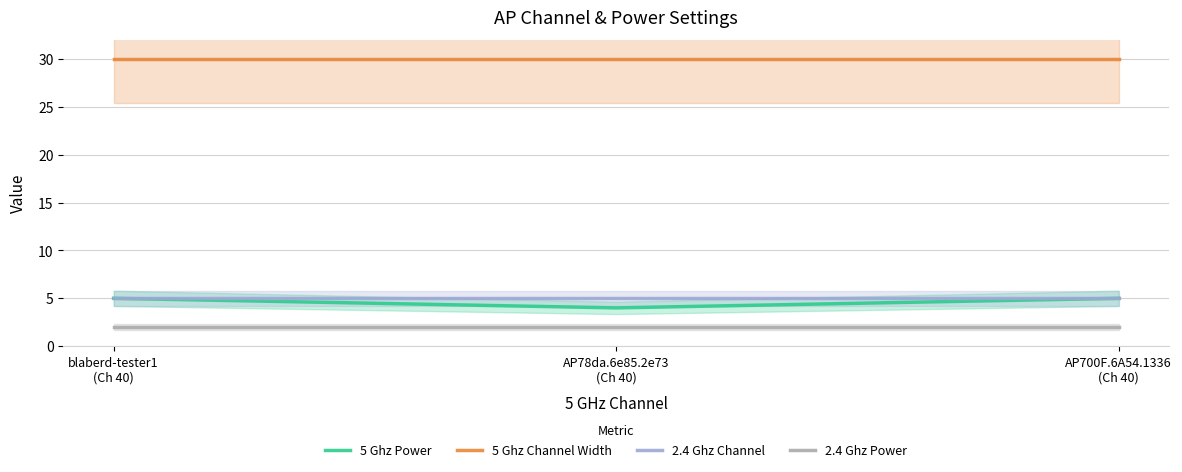

What is the label of the 1st point from the right?

AP700F.6A54.1336
(Ch 40)